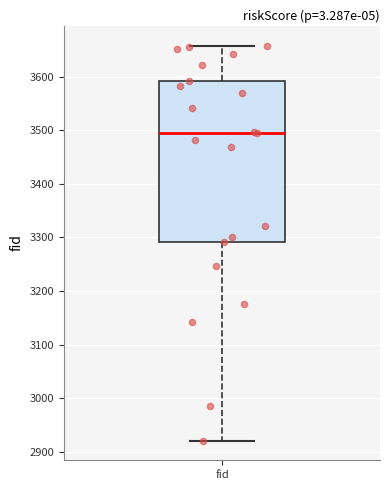

Where is the upper edge of the box for fid on the y-axis? The values are not printed on the chart, so give them approximately, as read against the axis.

3590